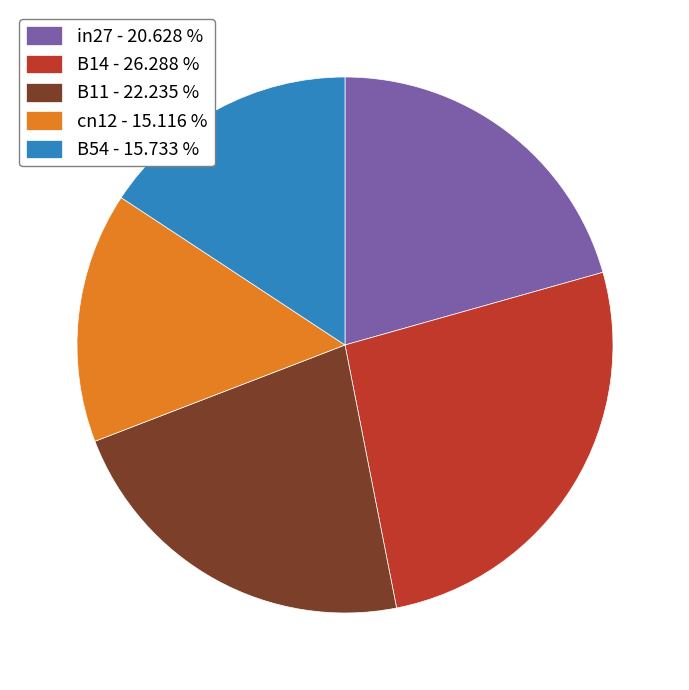

Between B14 and in27, which is larger?

B14